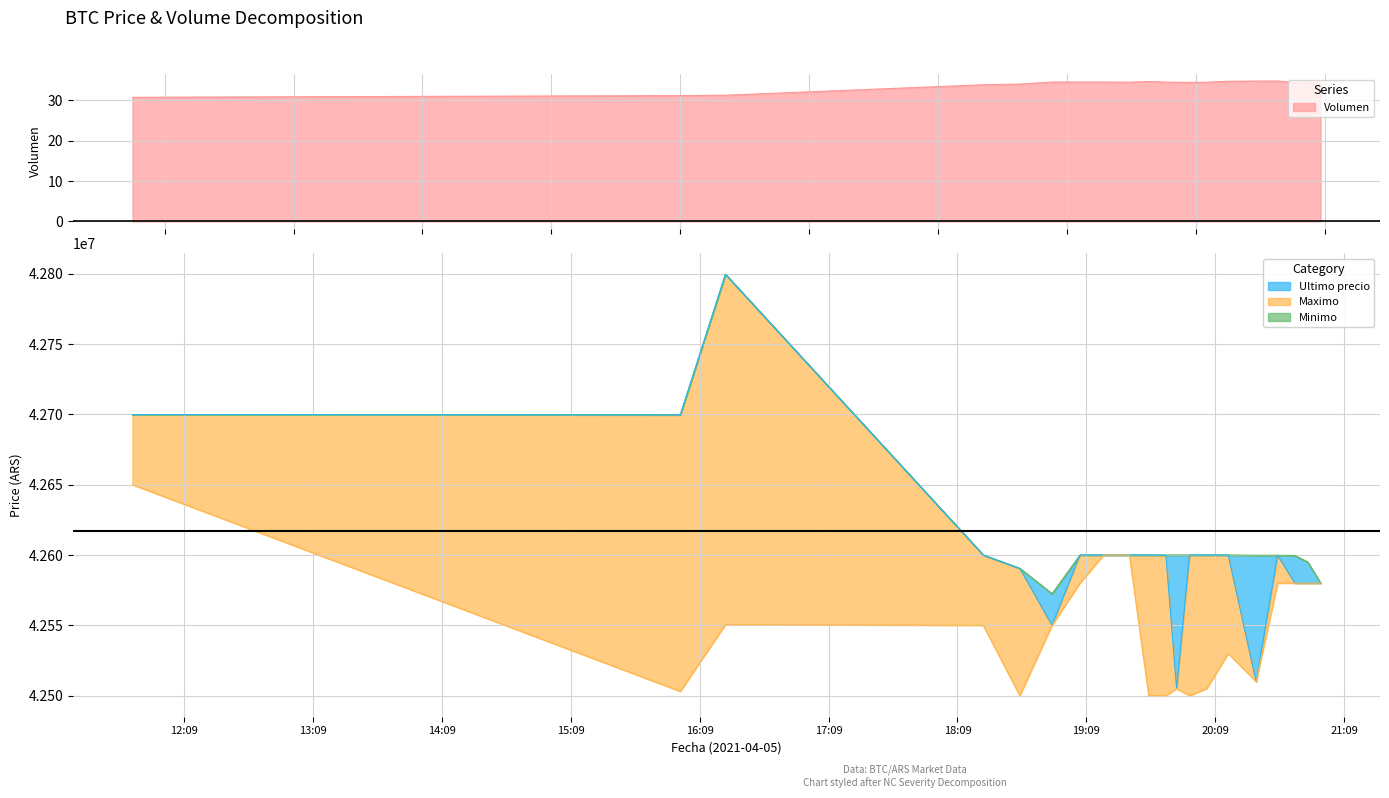

At which label is Maximo closest to 42575010?

2021-04-05 19:06